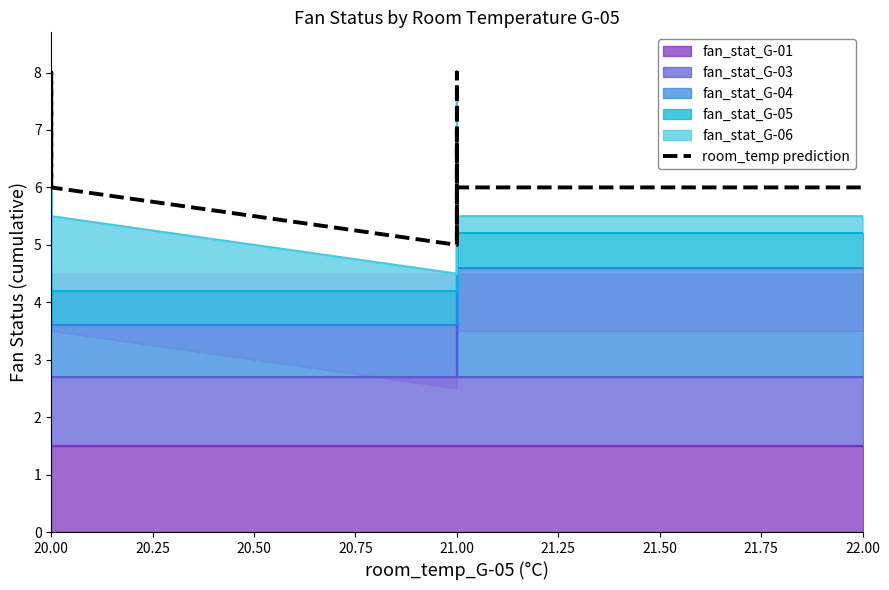

What is the label of the 7th point from the left?

21.00